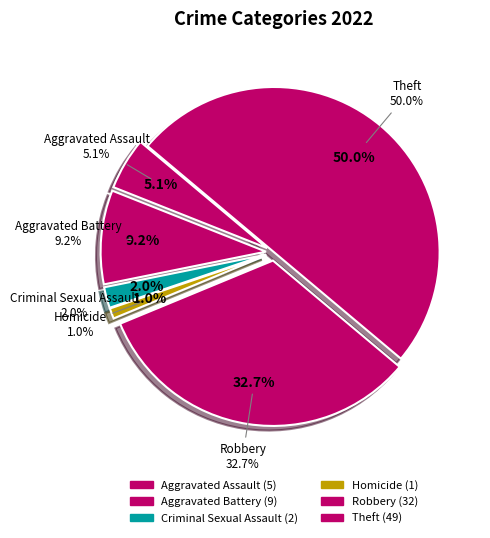

To the nearest percent, what percentage of the pie is Aggravated Assault?

5%